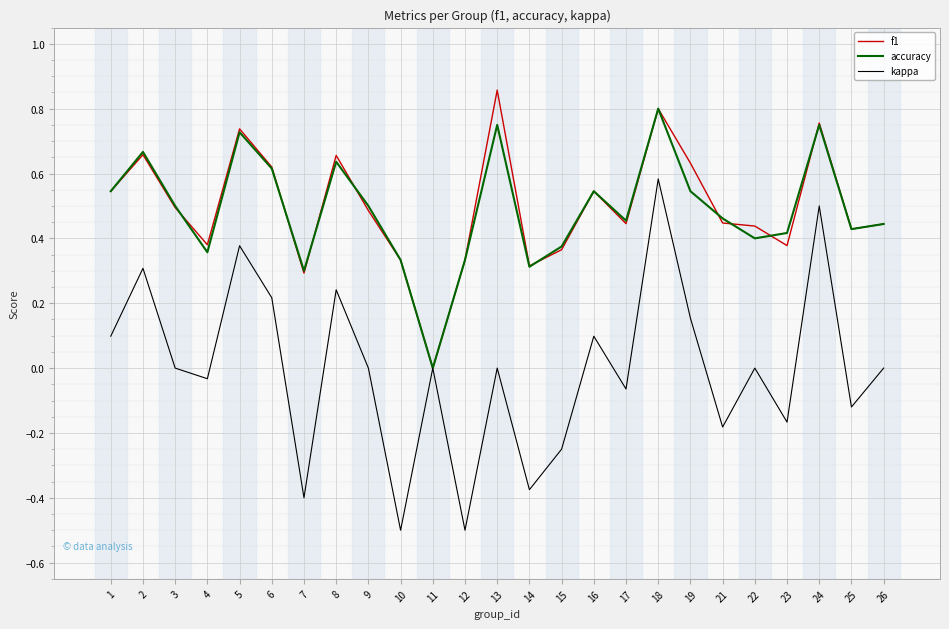

List the series in order of their peak value, highest first.

f1, accuracy, kappa